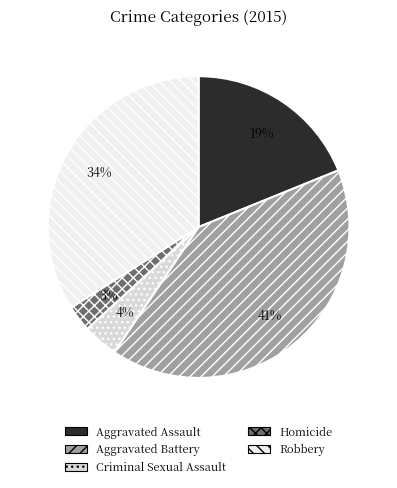

To the nearest percent, what portion does Aggravated Battery represent?

41%